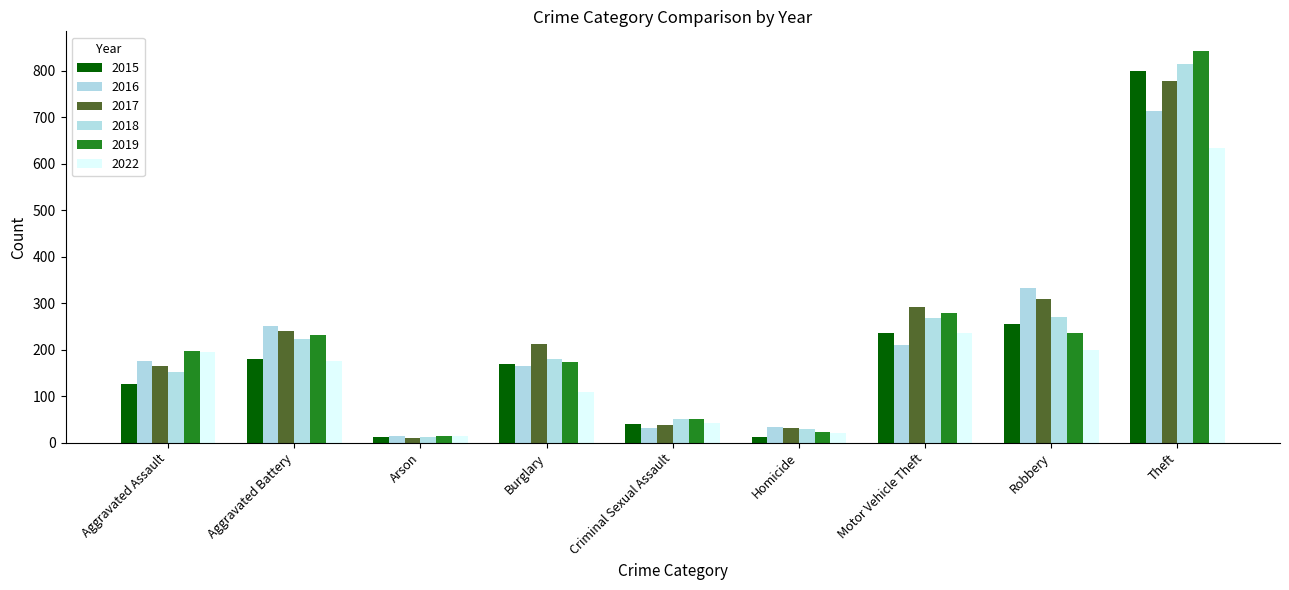

Count the number of categories in the chart.

9